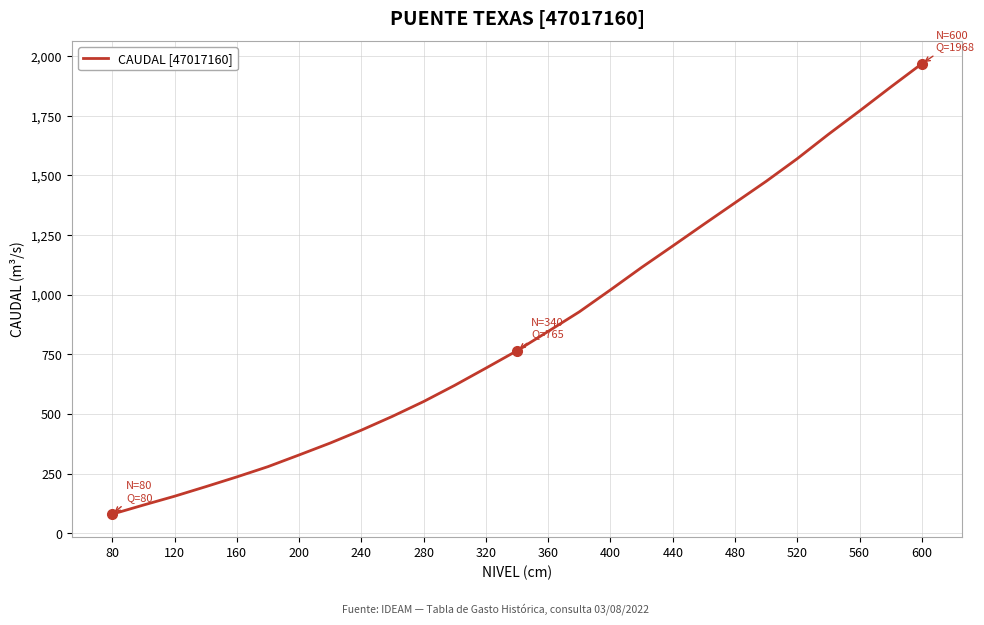

What is the maximum value shown in the chart?

1968